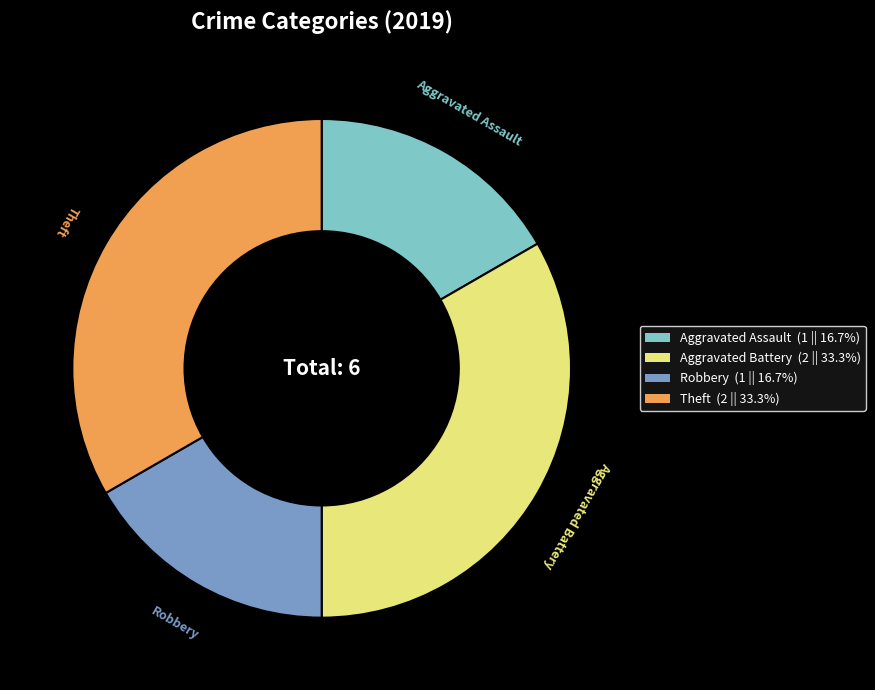

Is there a majority slice in this chart?

No